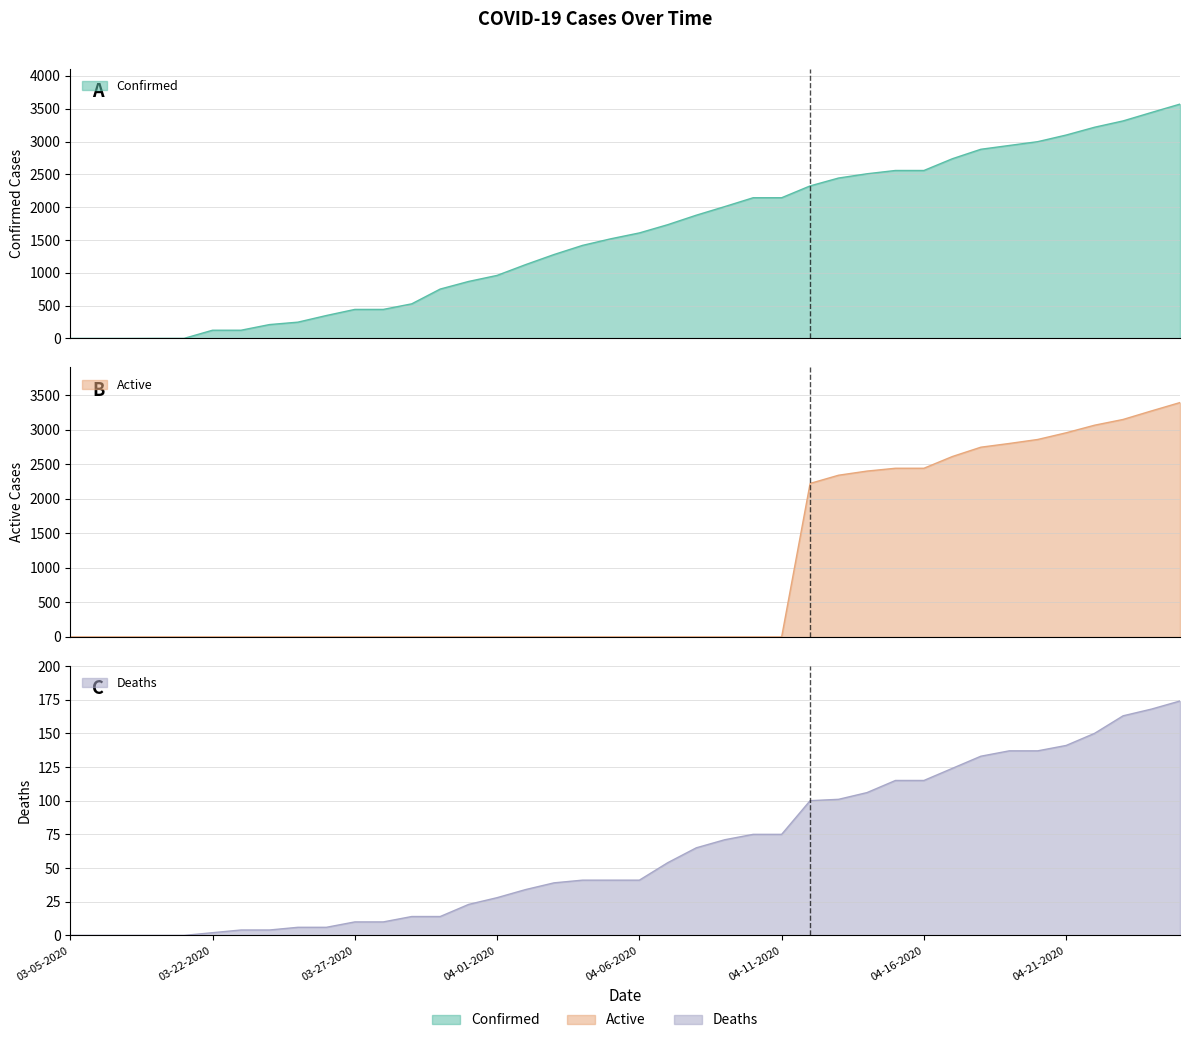

What position from the right is 03-07-2020?

38